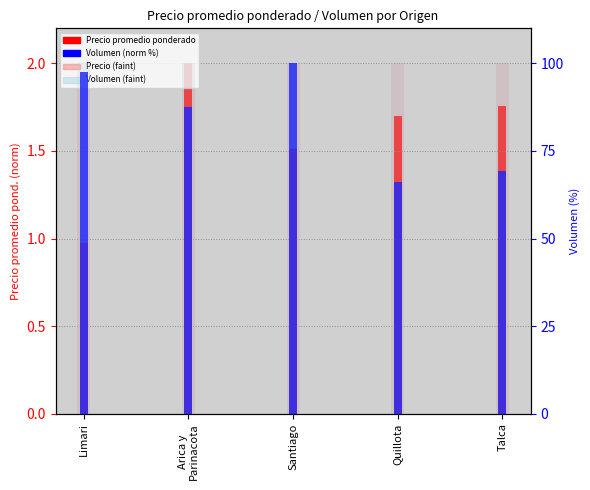

How many groups of bars are there?

5